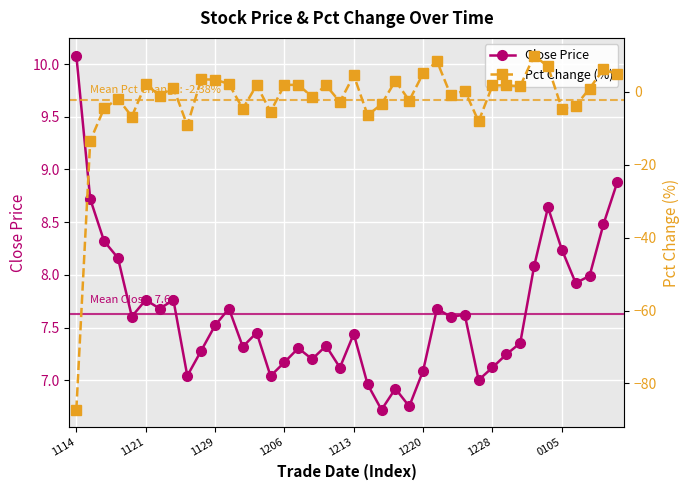

How many intersections are there between Close Price and Pct Change (%)?

4